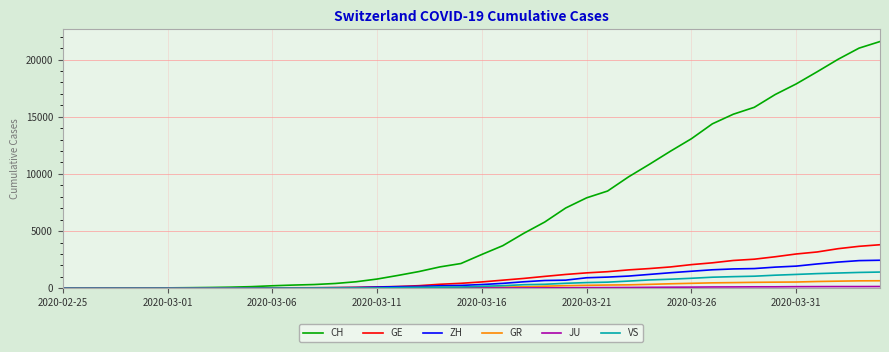

What is the highest value of the GE series?

3807